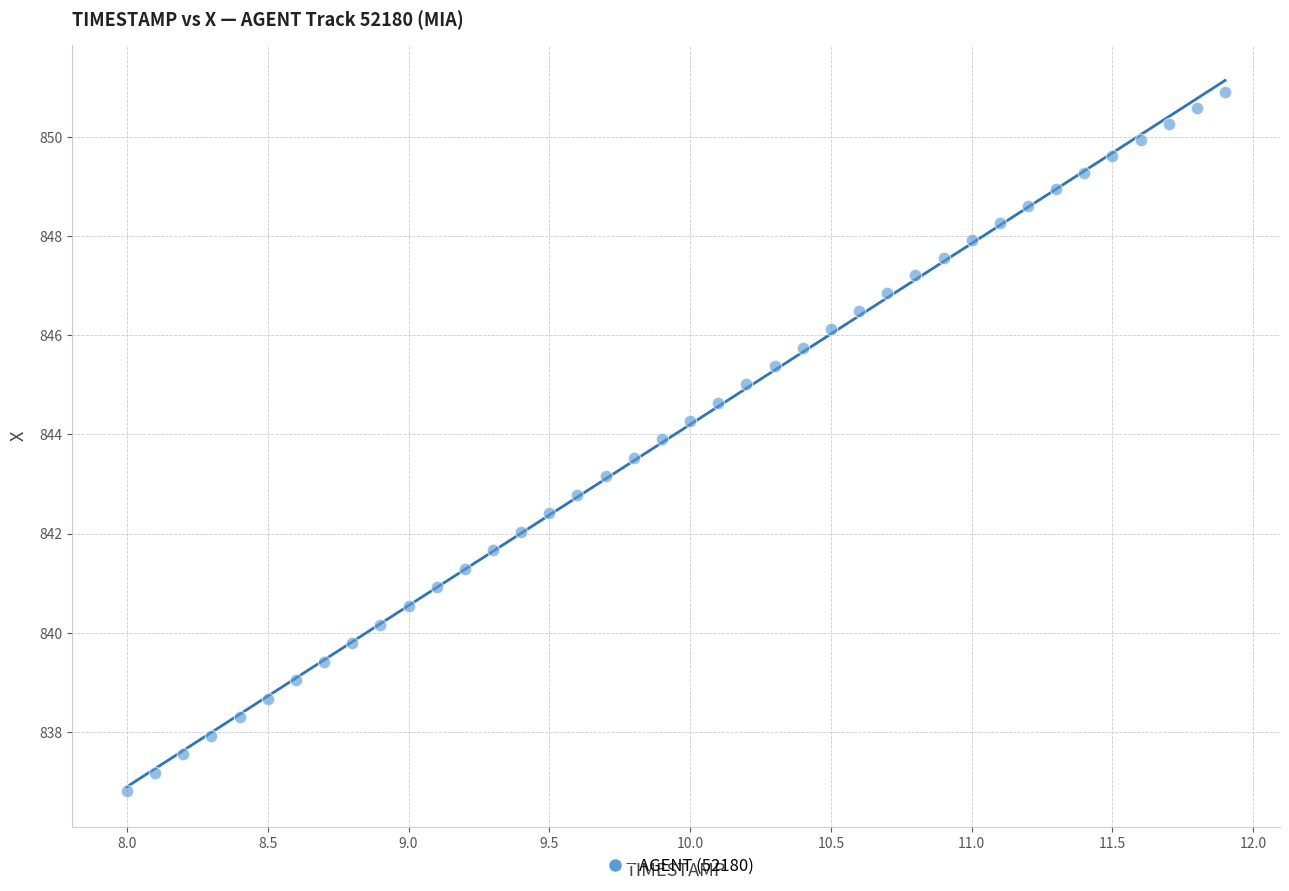

What is the range of Y values (max minus min)?

14.1